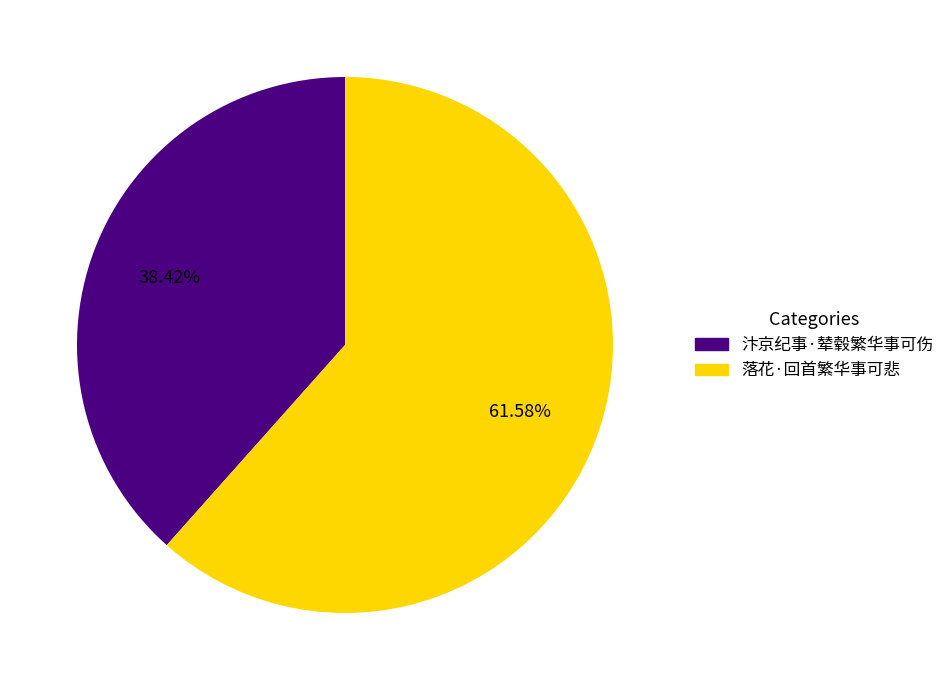

What is the ratio of the value at 汴京纪事·辇毂繁华事可伤 to the value at 落花·回首繁华事可悲?

0.6